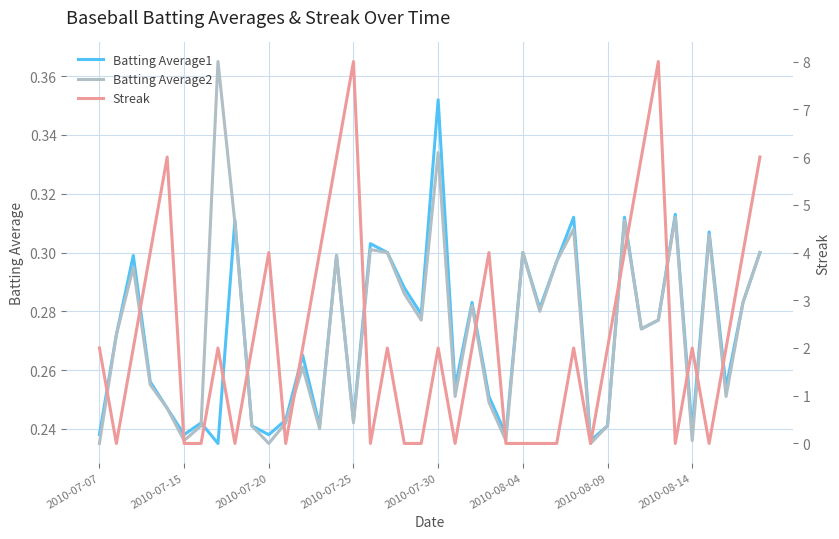

How many times do Batting Average2 and Batting Average1 cross each other?

2